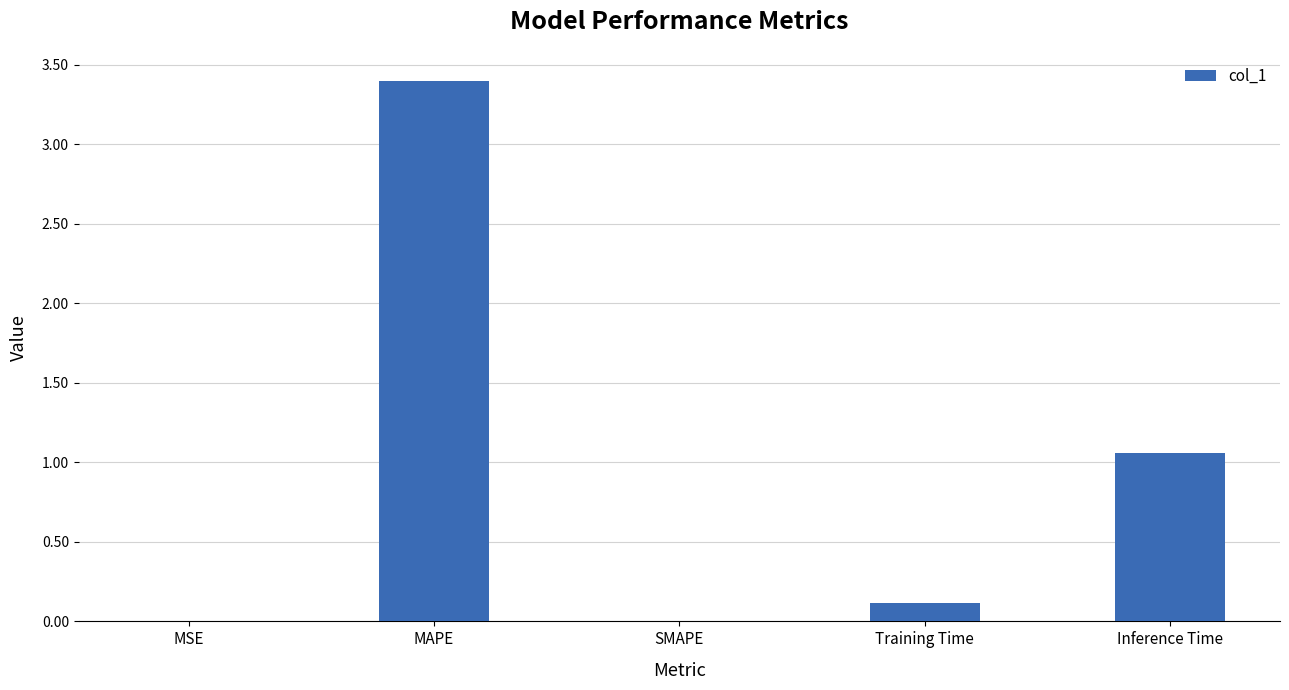

Are the bars grouped side by side (vs. stacked)?

No